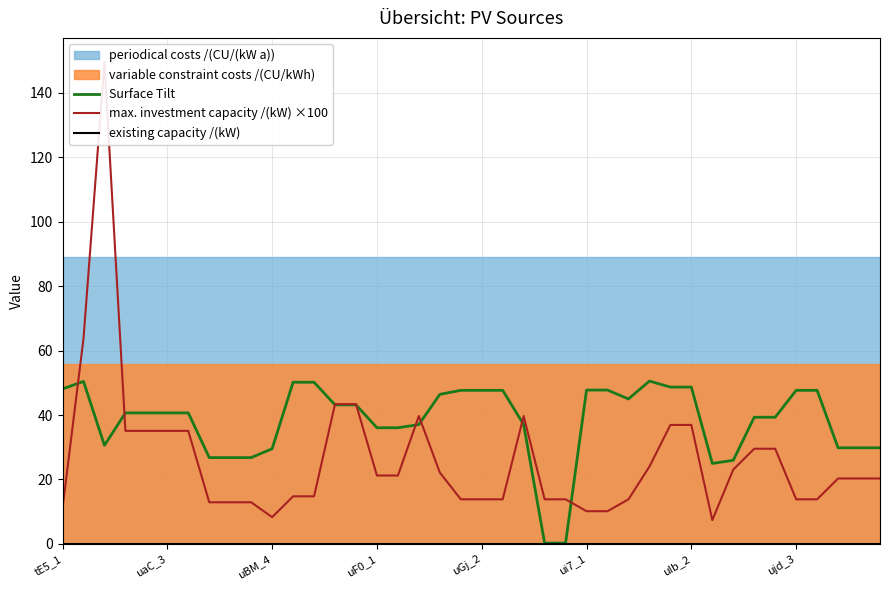

Does the chart have visible grid lines?

Yes